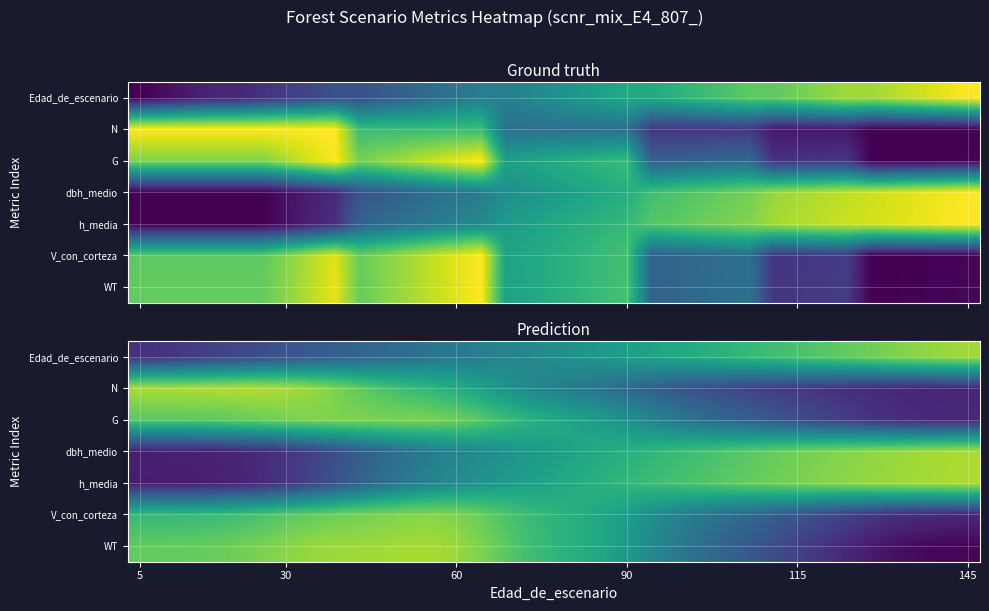

List the series in order of their peak value, highest first.

N, h_media, dbh_medio, WT, Edad_de_escenario, V_con_corteza, G